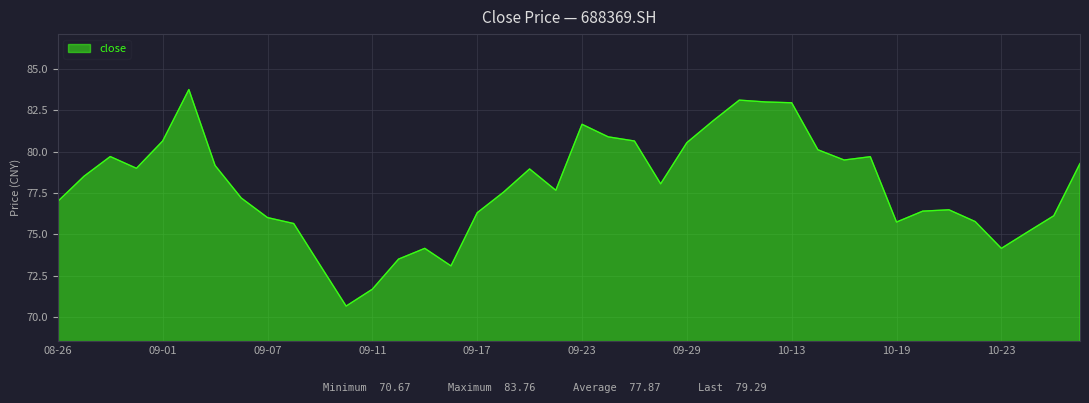

Does the chart display data point markers on the line(s)?

No